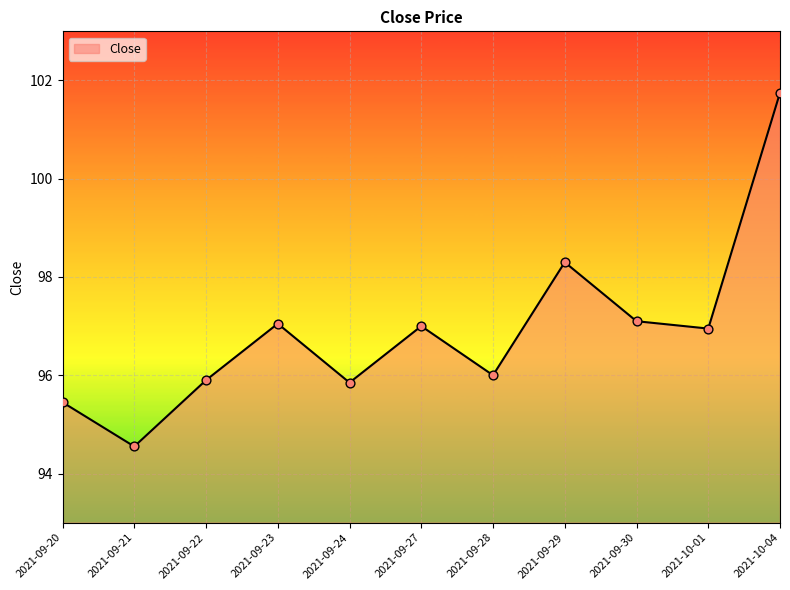

Which has a higher value, 2021-09-21 or 2021-09-22?

2021-09-22